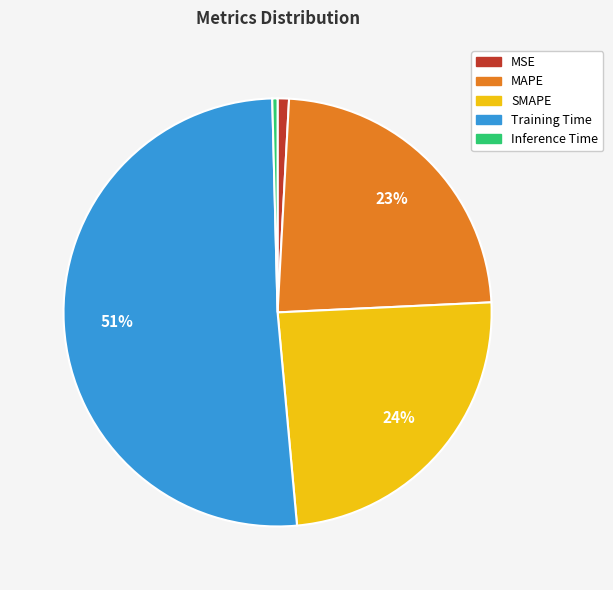

Which has a higher value, Training Time or Inference Time?

Training Time